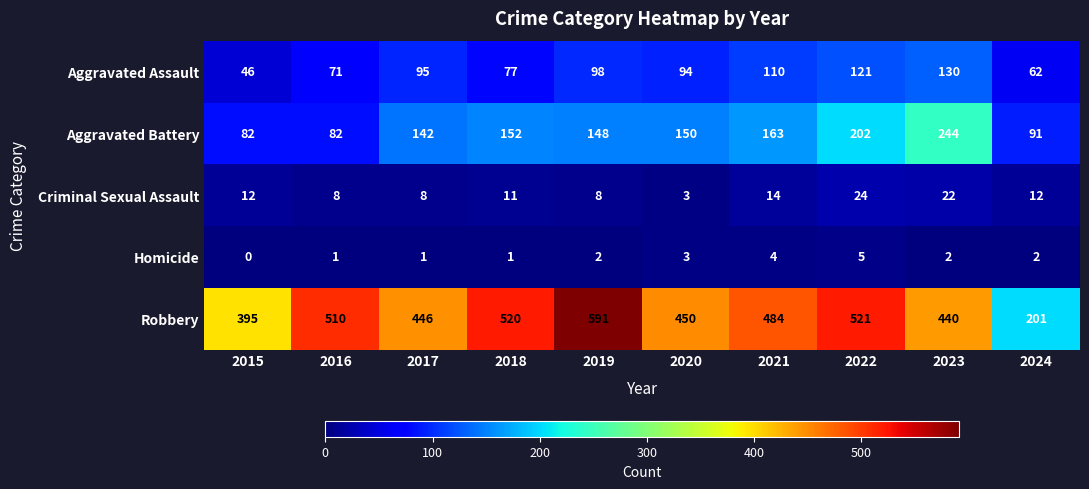

Is it true that Aggravated Battery equals 39 at 2017?

False